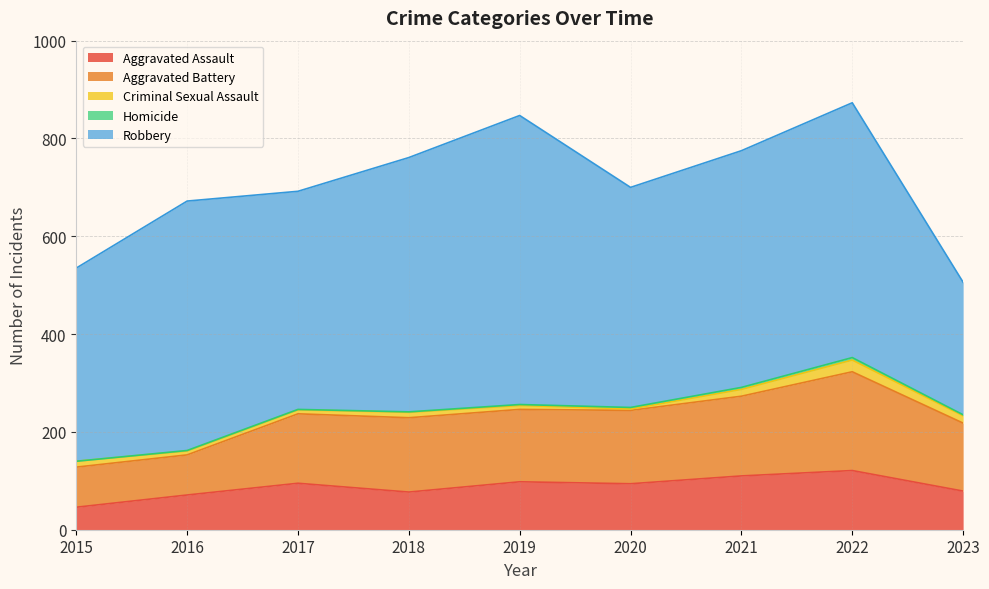

What is the average value of the Homicide series?

2